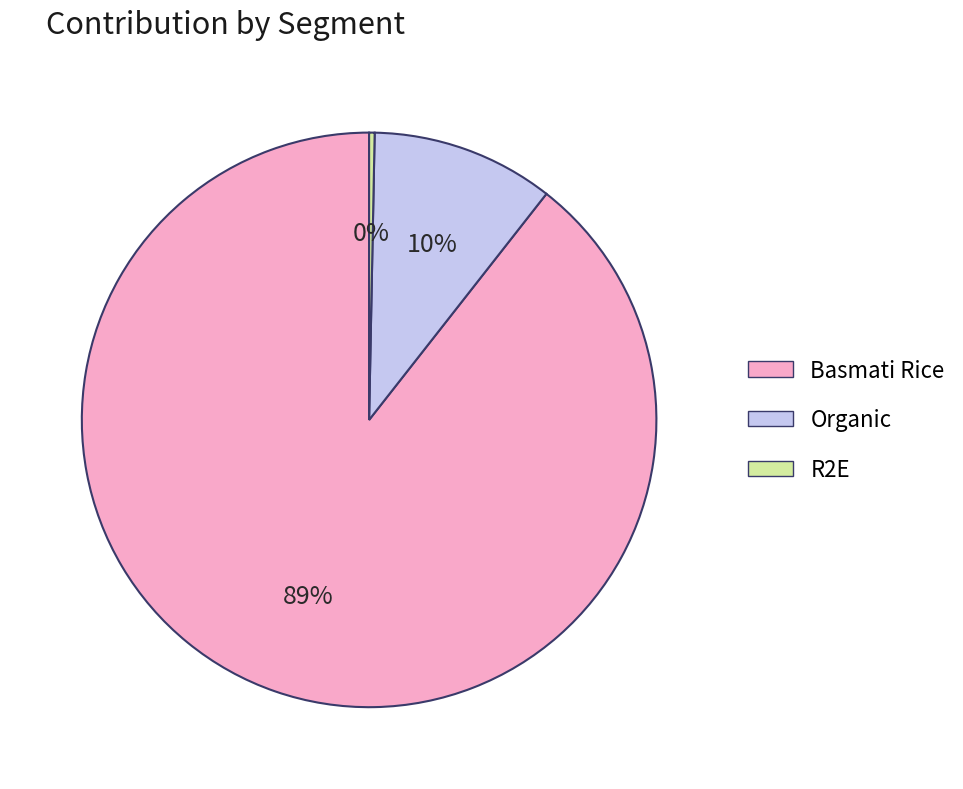

Count the number of slices in the pie.

3